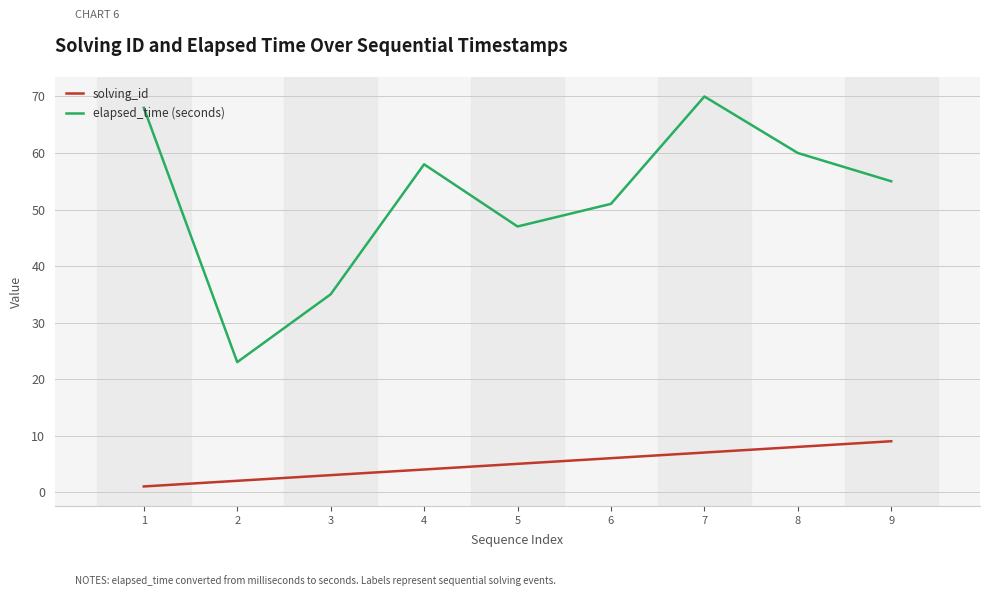

The value of solving_id at 3 is 3. True or false?

True